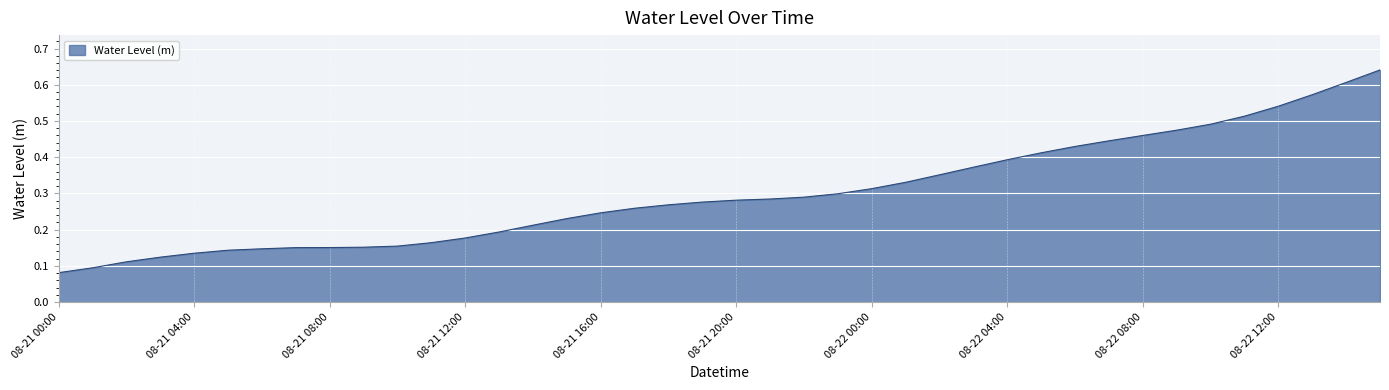

What is the average value?

0.3